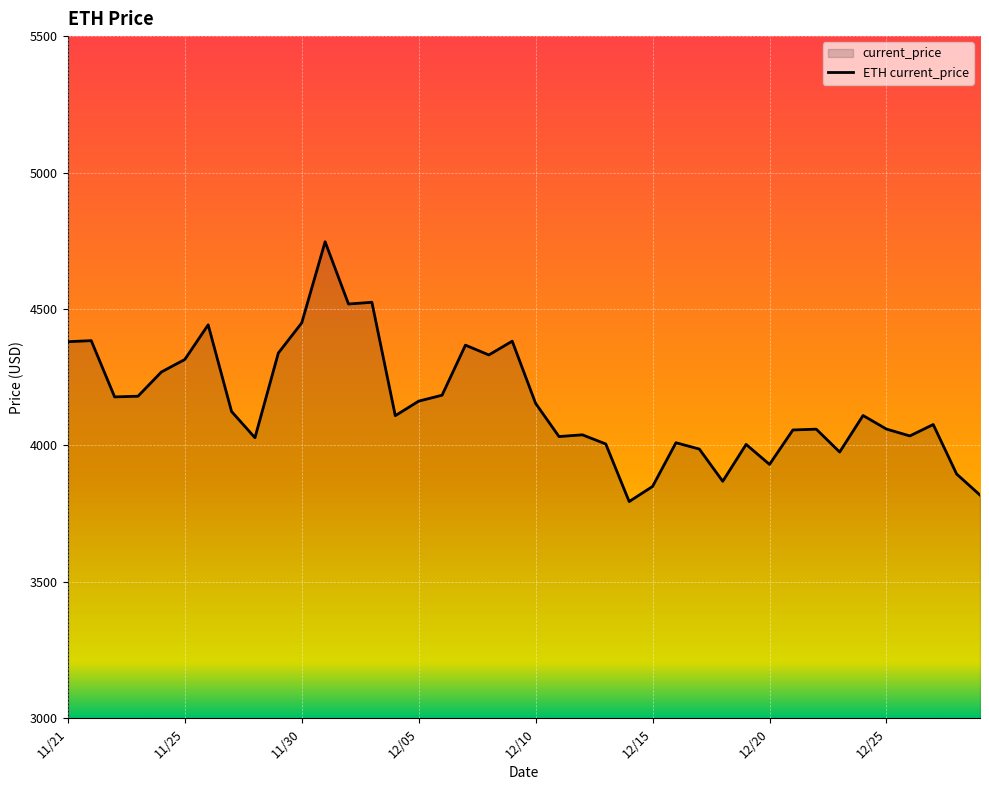

Which label corresponds to the largest value in the chart?

12/01